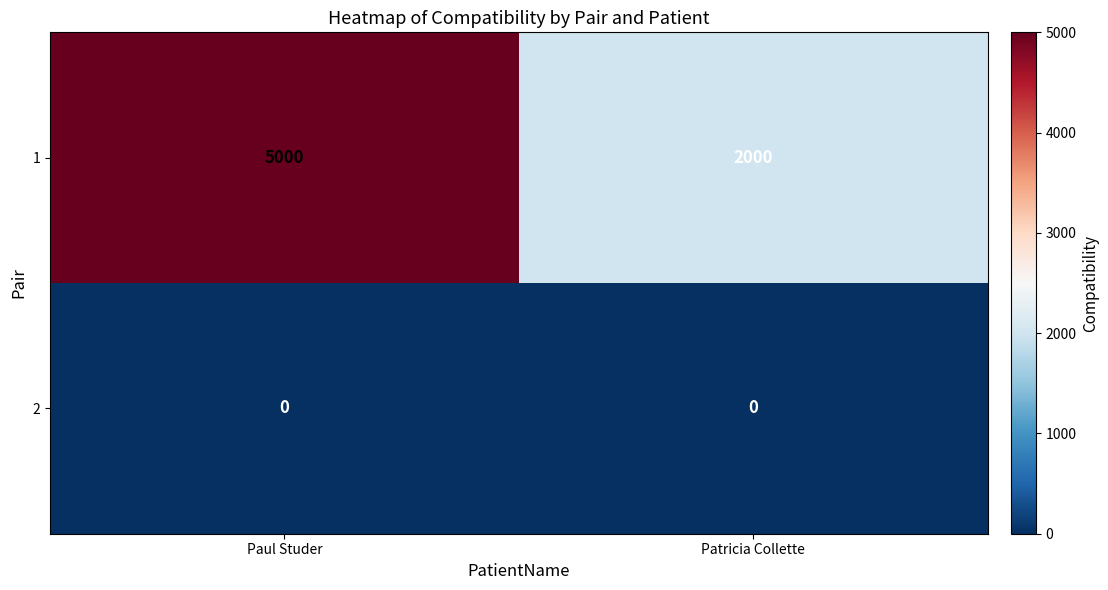

How many categories are shown in the chart?

2